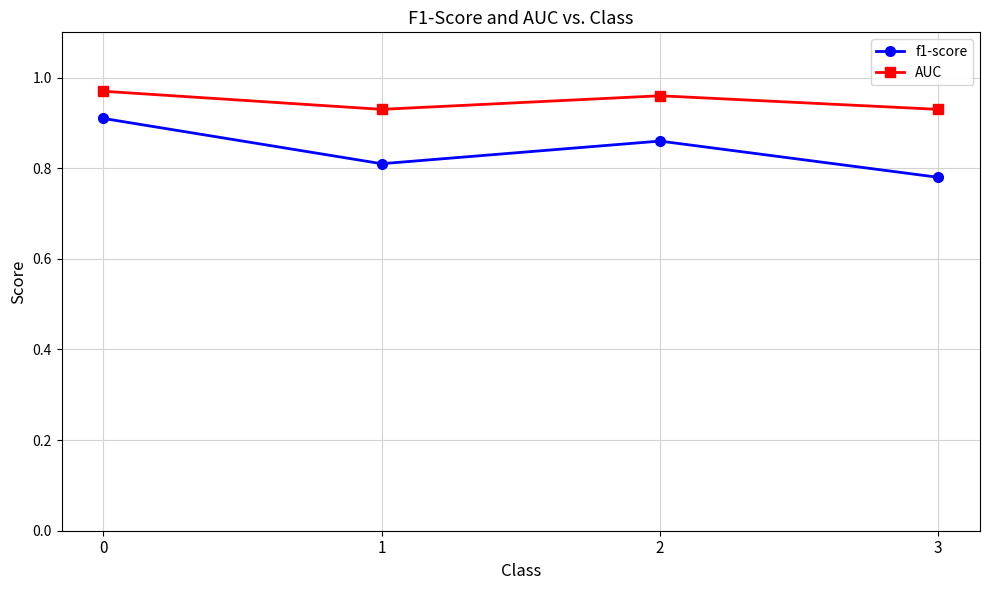

List the series in order of their peak value, lowest first.

f1-score, AUC